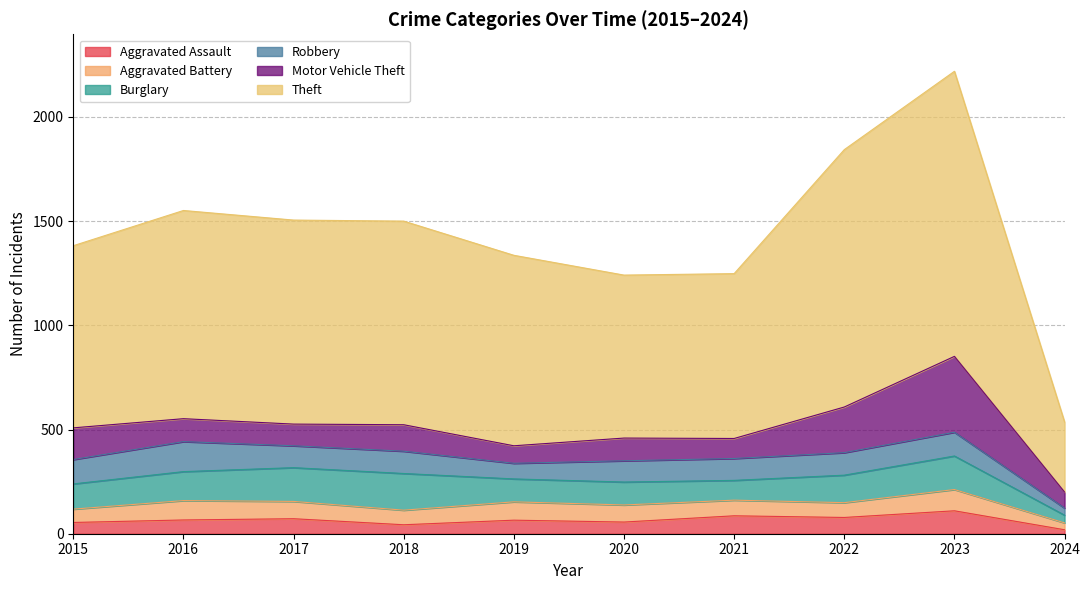

What is the spread (max minus min) of values at 2024?

317